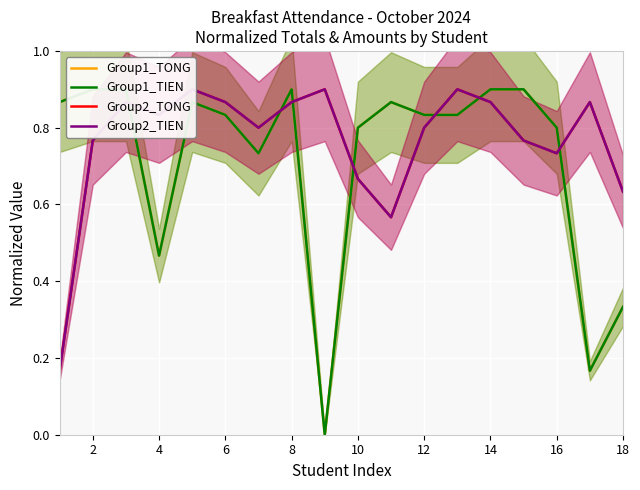

What is the difference between the maximum and minimum values in the Group1_TONG series?

0.9